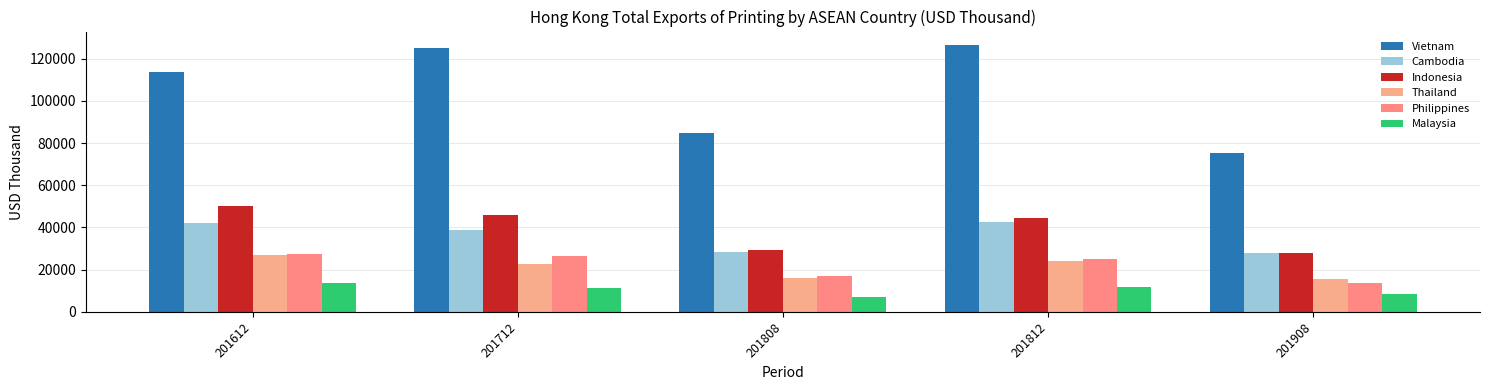

Rank the series at 201808 from highest to lowest value.

Vietnam, Indonesia, Cambodia, Philippines, Thailand, Malaysia